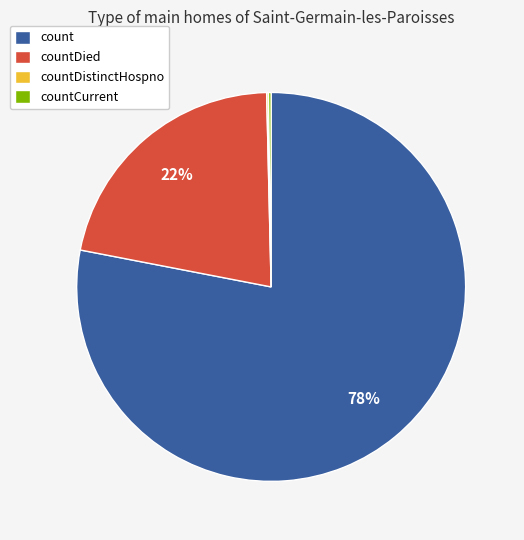

To the nearest percent, what percentage of the pie is count?

78%